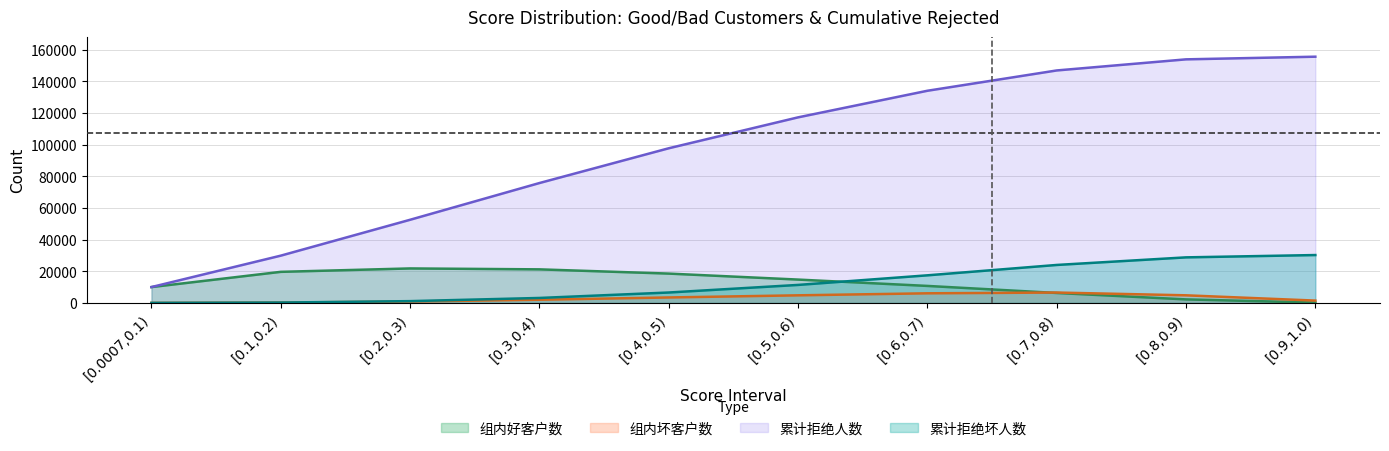

What is the label of the 2nd point from the left?

[0.1,0.2)